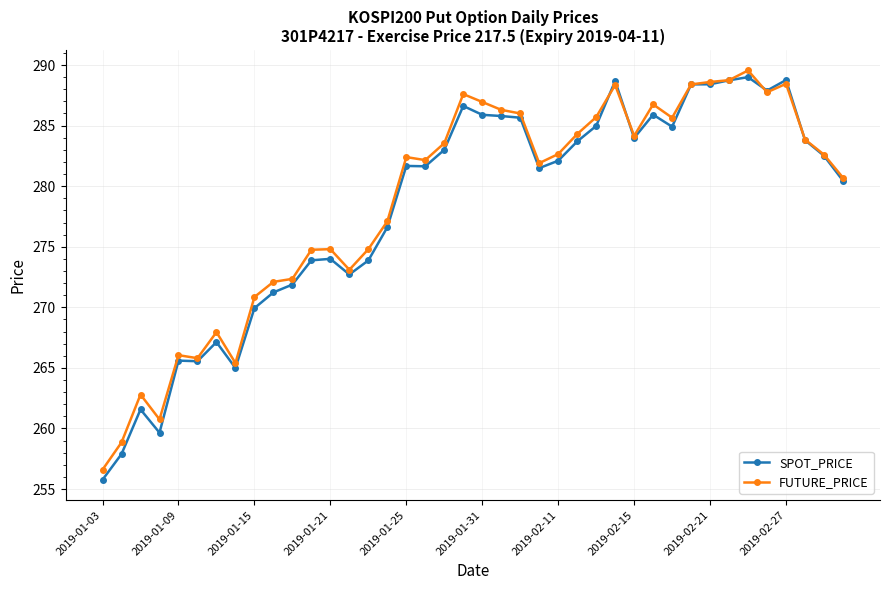

What is the sum of all FUTURE_PRICE values?

11147.1